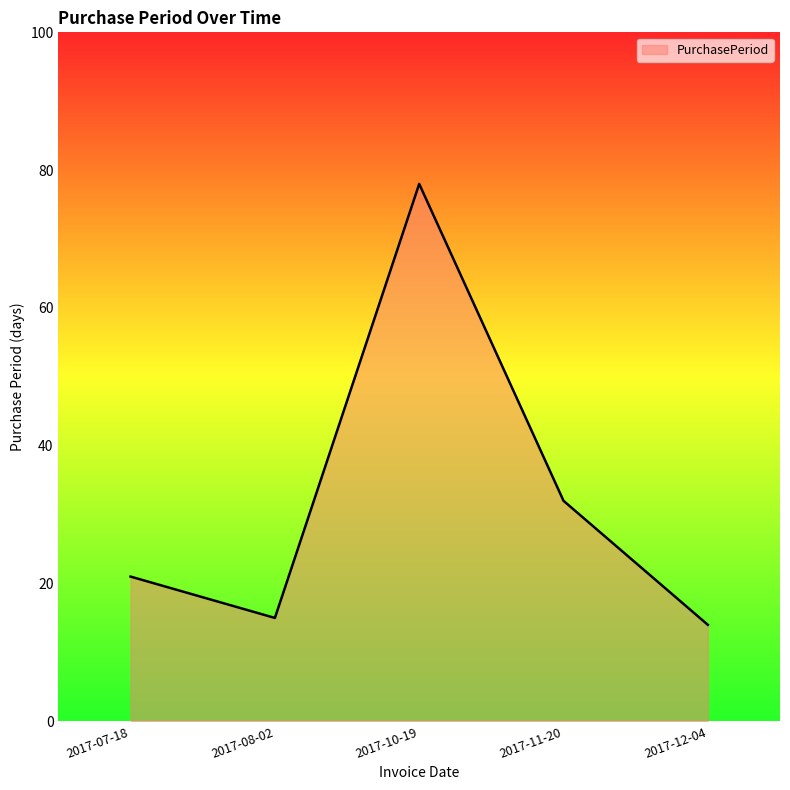

Reading right to left, transcribe all the data shown in this chart.

14	32	78	15	21